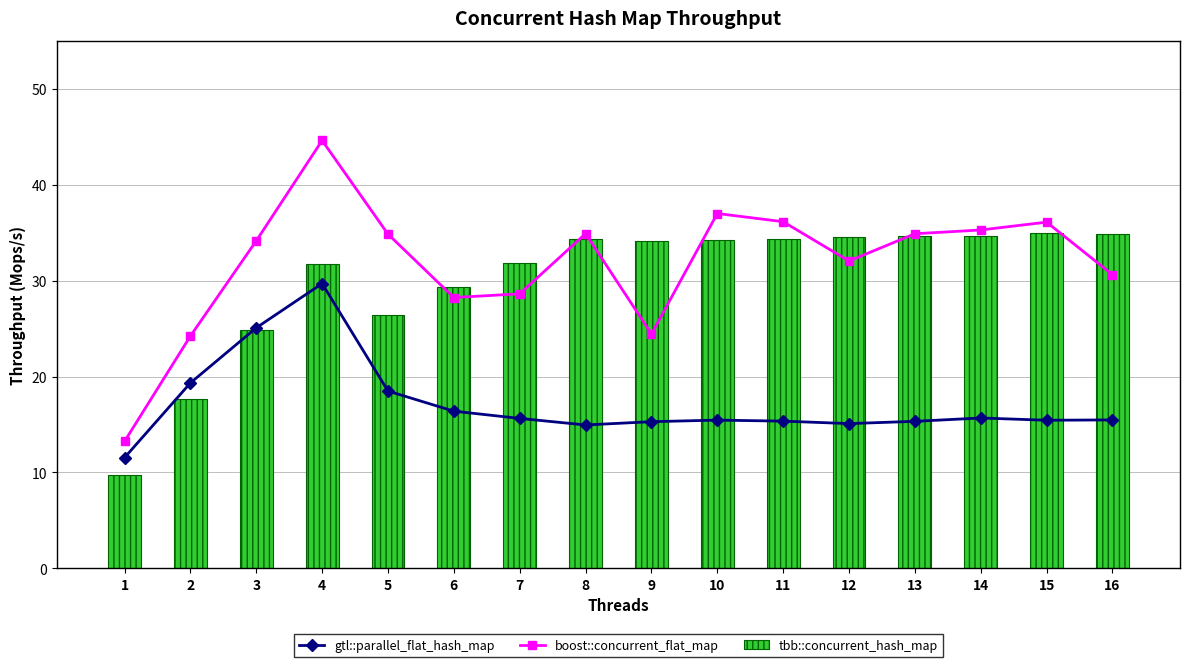

What is the difference between the tbb::concurrent_hash_map values at 9 and 5?

7.8